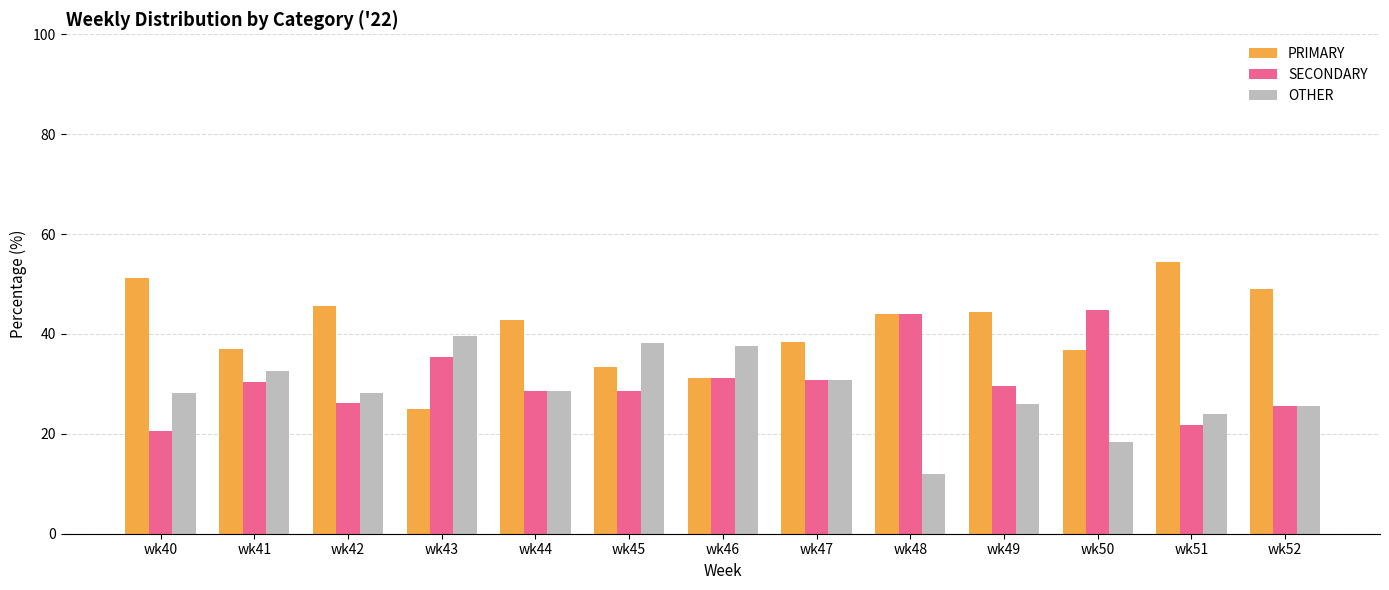

What is the sum of the SECONDARY values at wk45 and wk51?

50.3